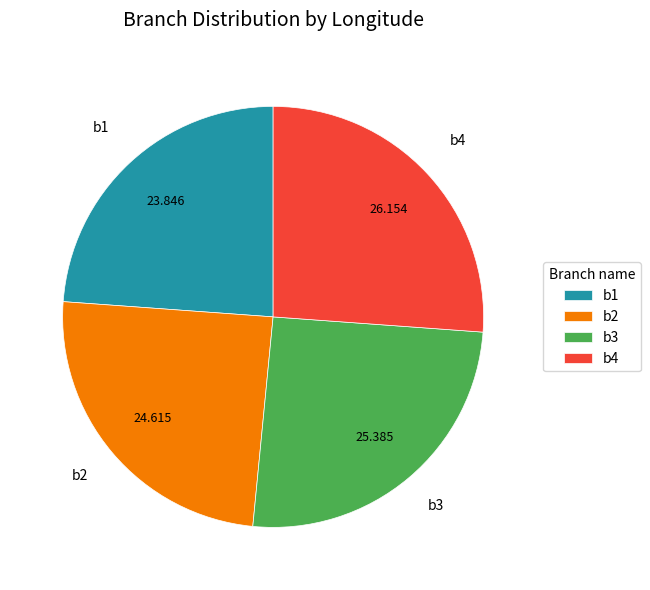

Does b4 represent more than half of the total?

No